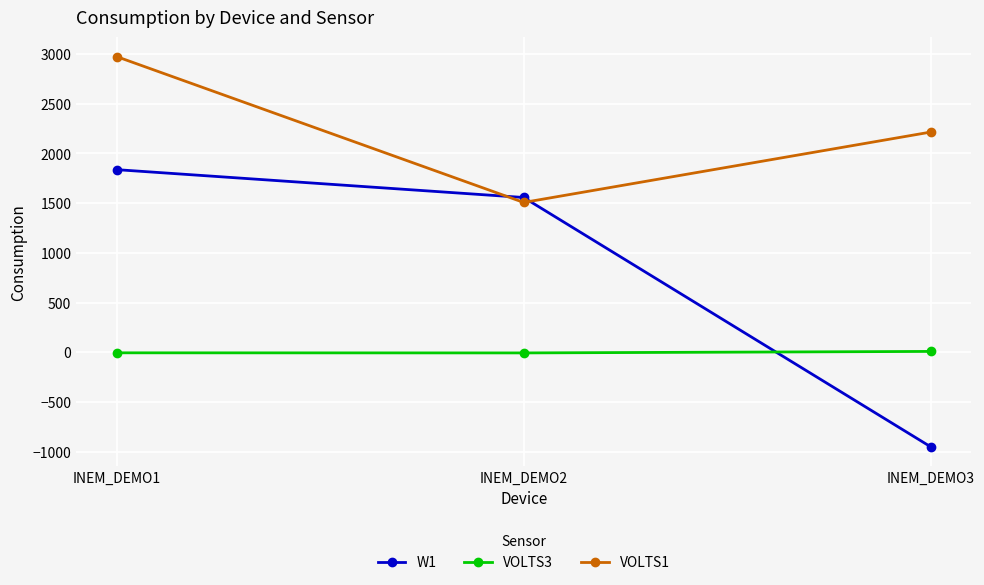

At INEM_DEMO3, list the series in order from smallest to largest.

W1, VOLTS3, VOLTS1